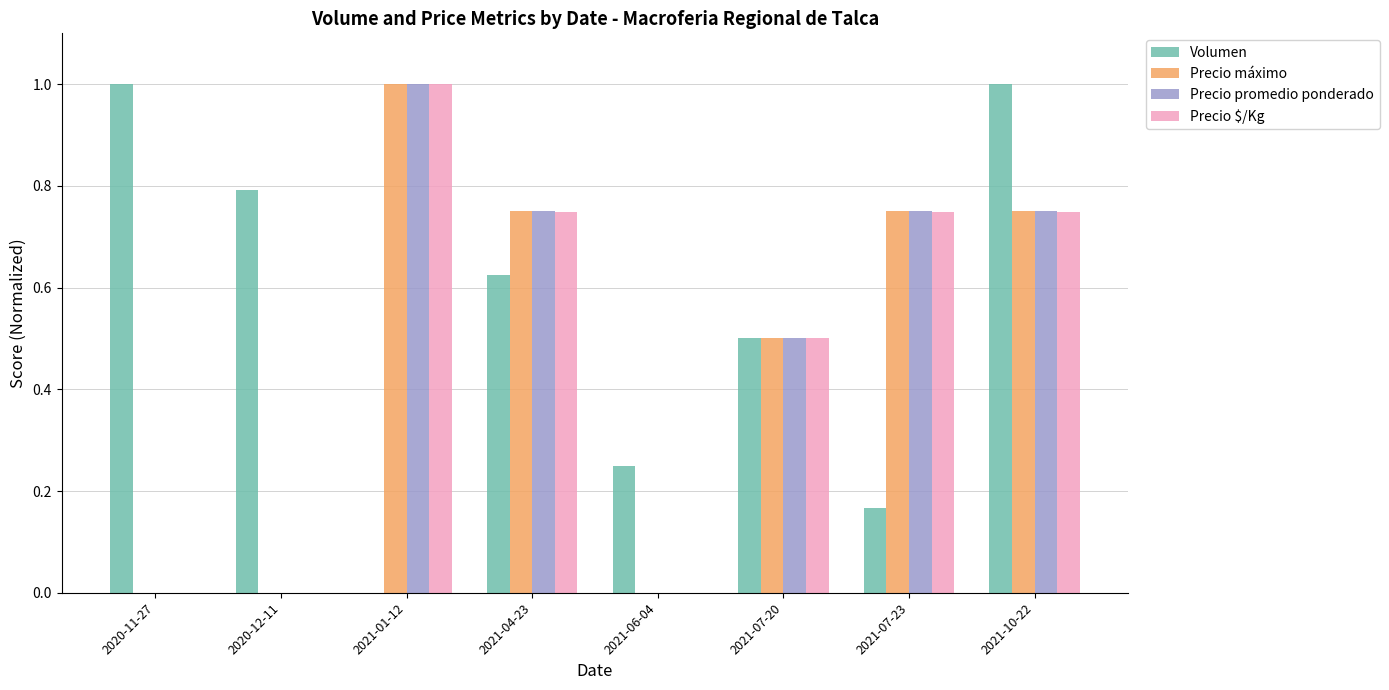

Is it true that Precio $/Kg equals 0.0 at 2020-12-11?

True